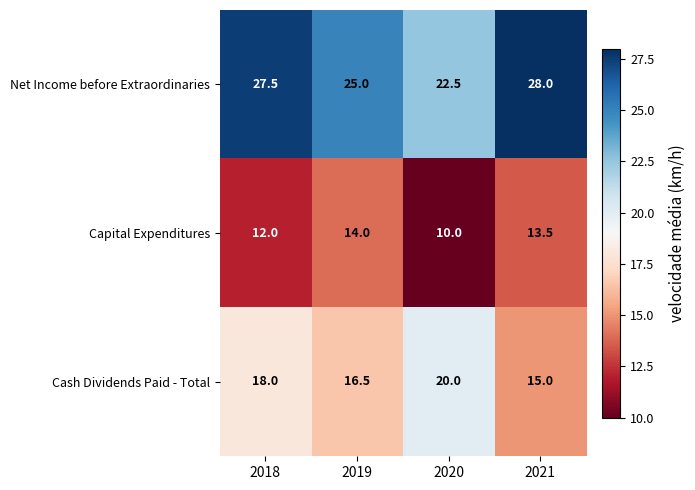

List the series in order of their peak value, lowest first.

Capital Expenditures, Cash Dividends Paid - Total, Net Income before Extraordinaries